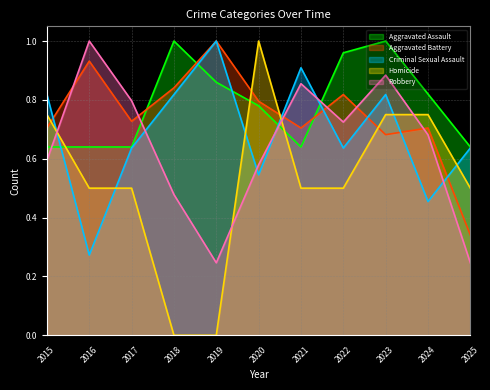

What is the spread (max minus min) of values at 2025?

0.4